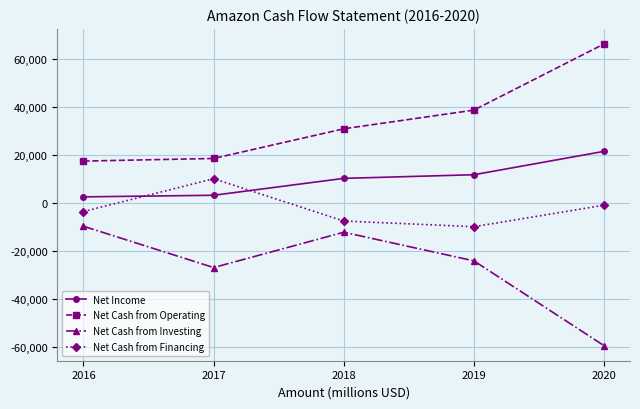

At which category does Net Cash from Investing reach its first local peak?

2018